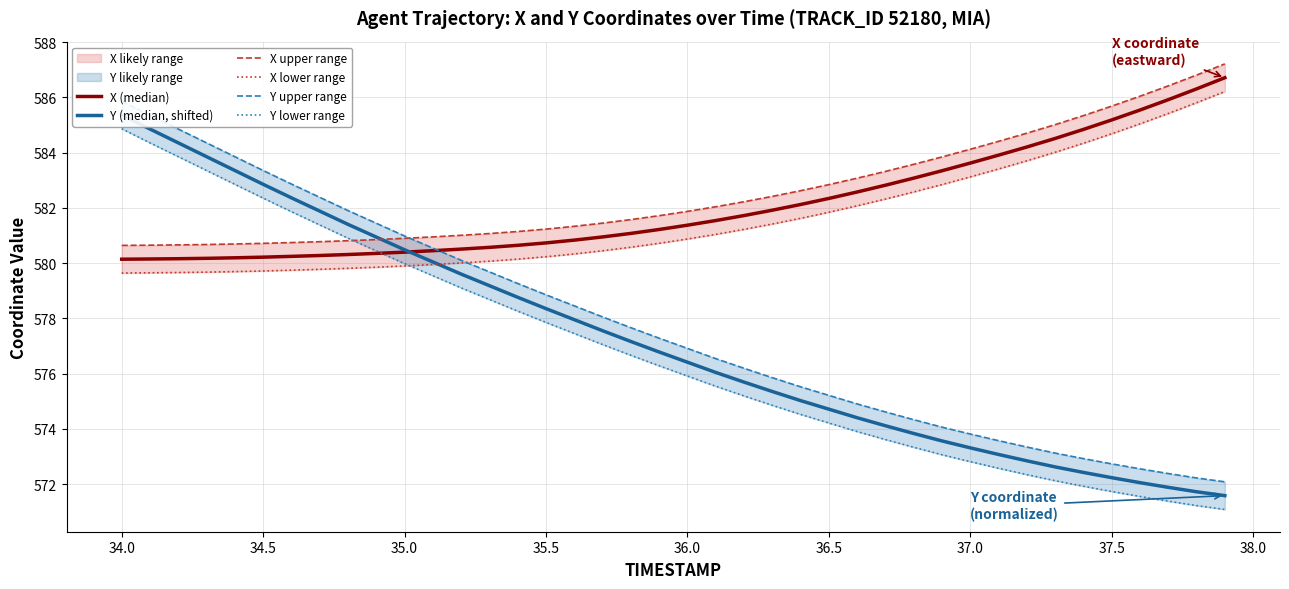

How many distinct data groups are displayed?

6